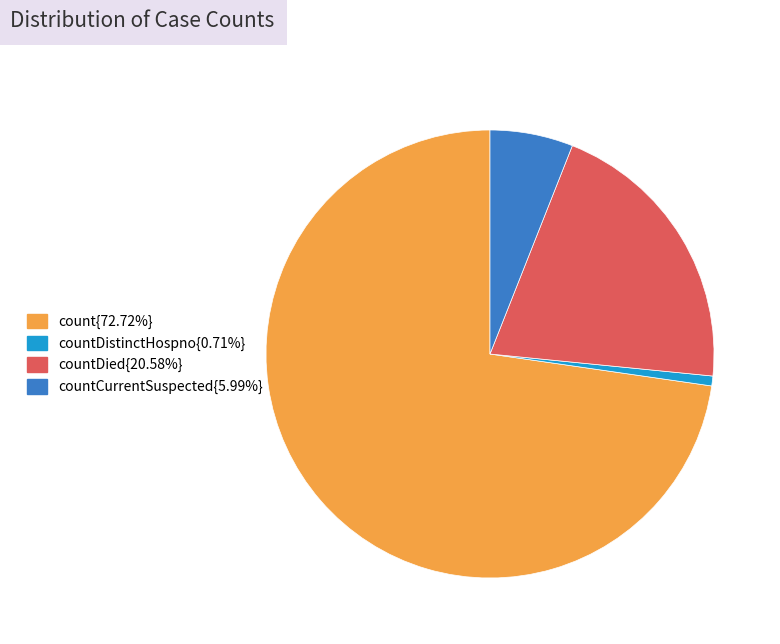

Does countCurrentSuspected{5.99%} represent more than half of the total?

No